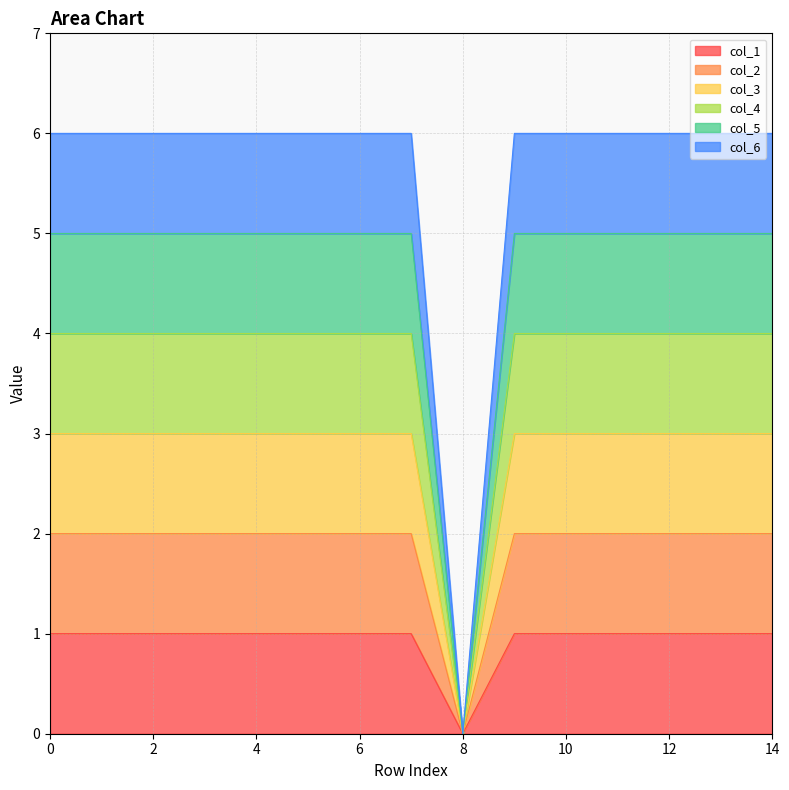

What is the label of the 4th point from the right?

11